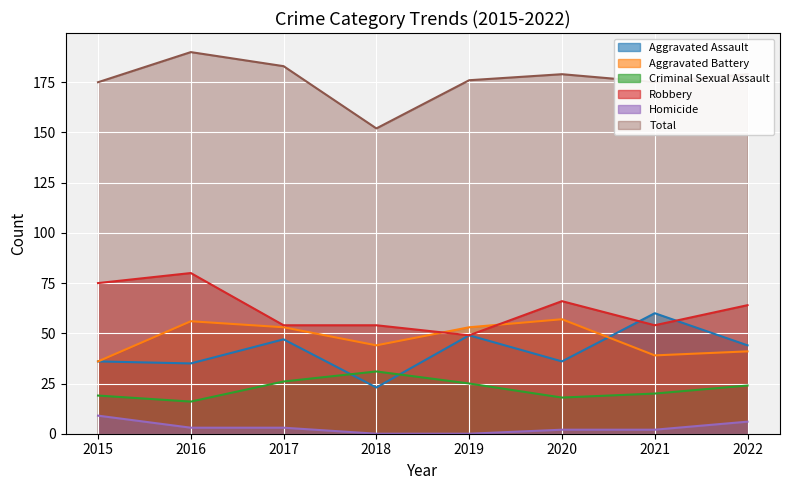

How many lines are shown in the chart?

6